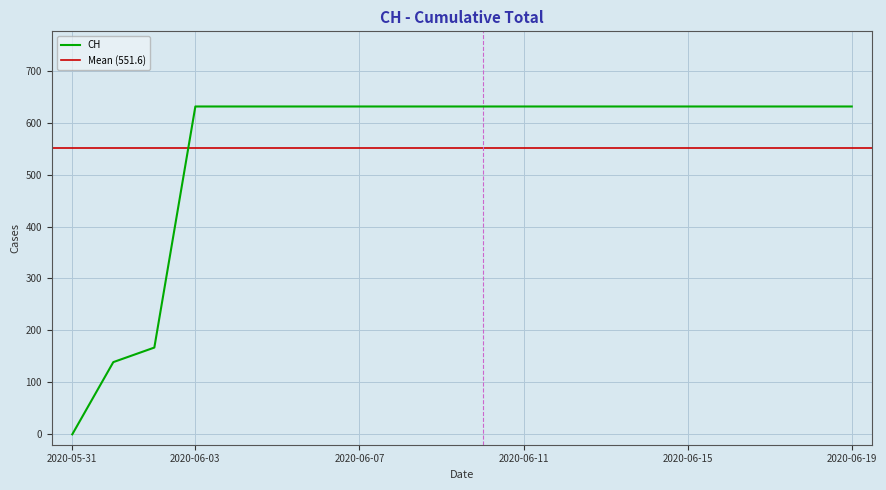

True or false: the data shows 250 at 2020-06-02.

False